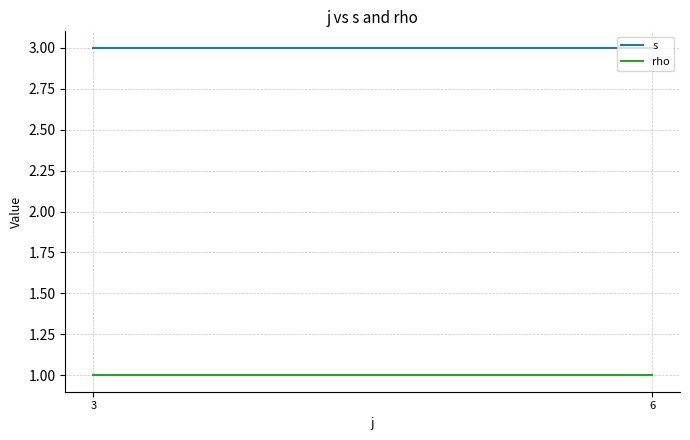

Which has a higher value, 6 or 3?

6